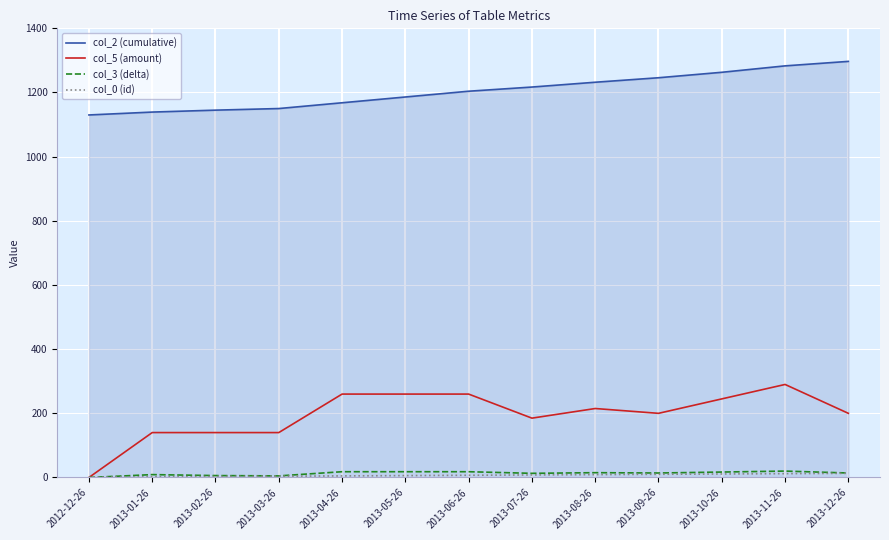

What is the total value across all series at 2013-03-26?

1299